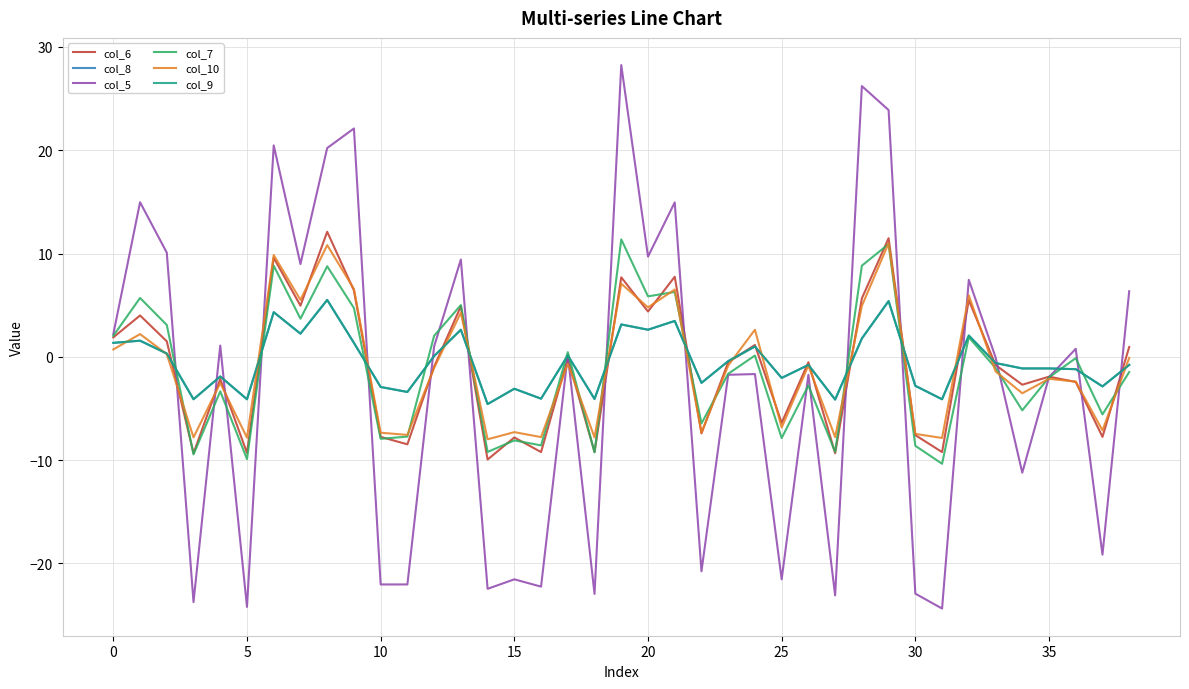

What is the average value of the col_10 series?

-1.0